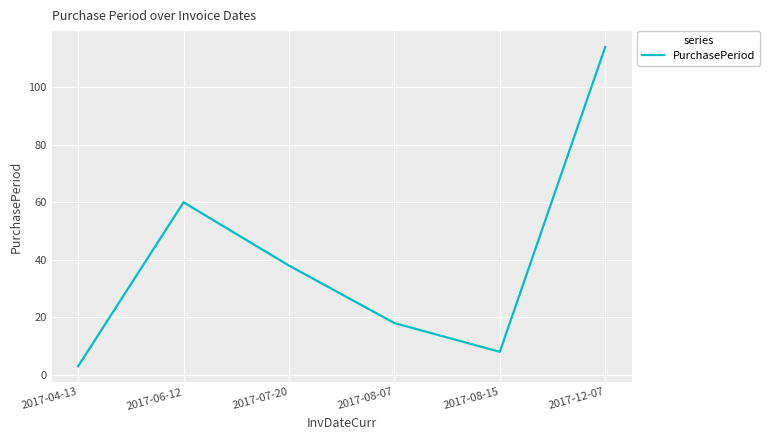

What is the change in value from 2017-04-13 to 2017-08-07?

+15